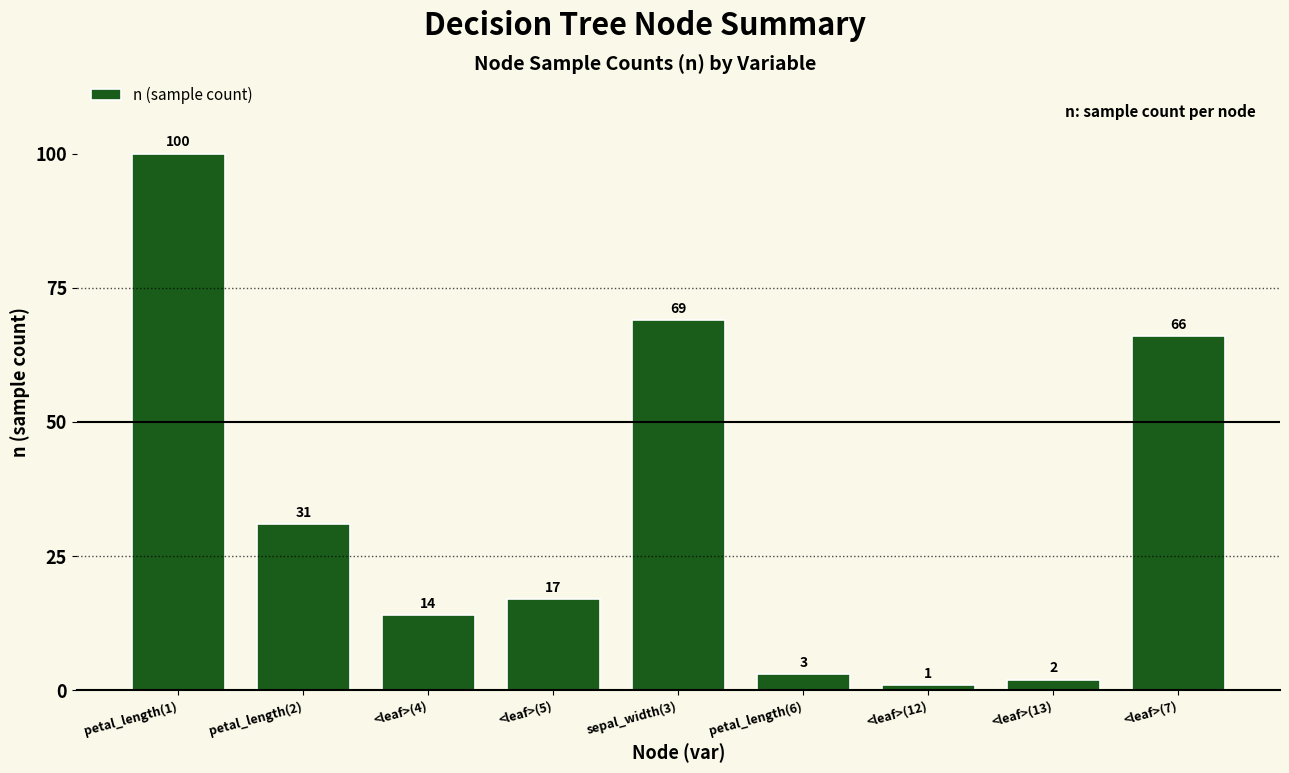

Reading left to right, list all the values displayed in this chart.

100	31	14	17	69	3	1	2	66